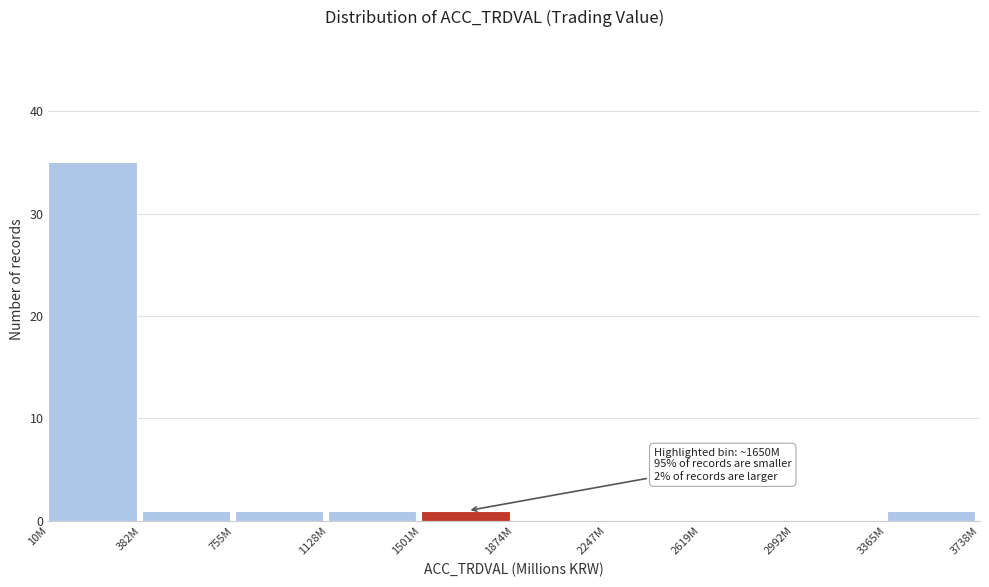

Reading left to right, list all the values displayed in this chart.

10M=35	382M=1	755M=1	1128M=1	1501M=1	1874M=0	2247M=0	2619M=0	2992M=0	3365M=1